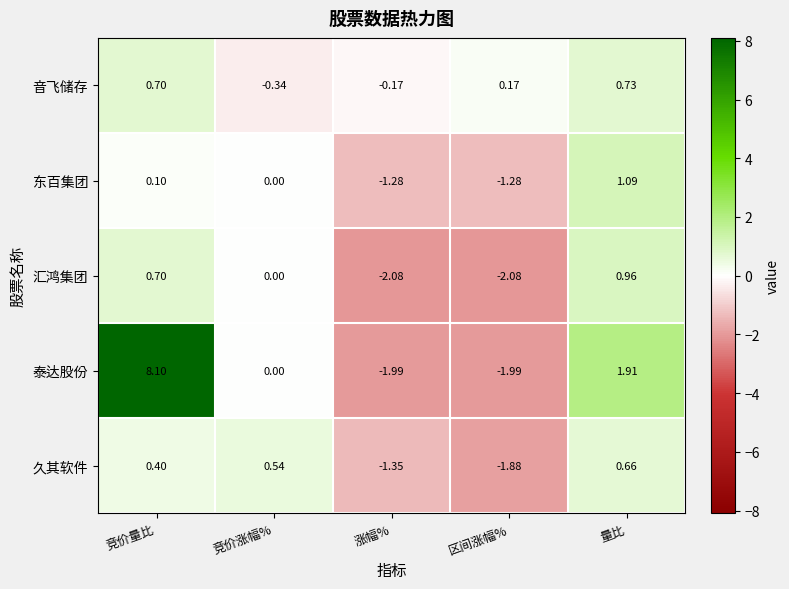

Which label corresponds to the largest value in the chart?

竞价量比